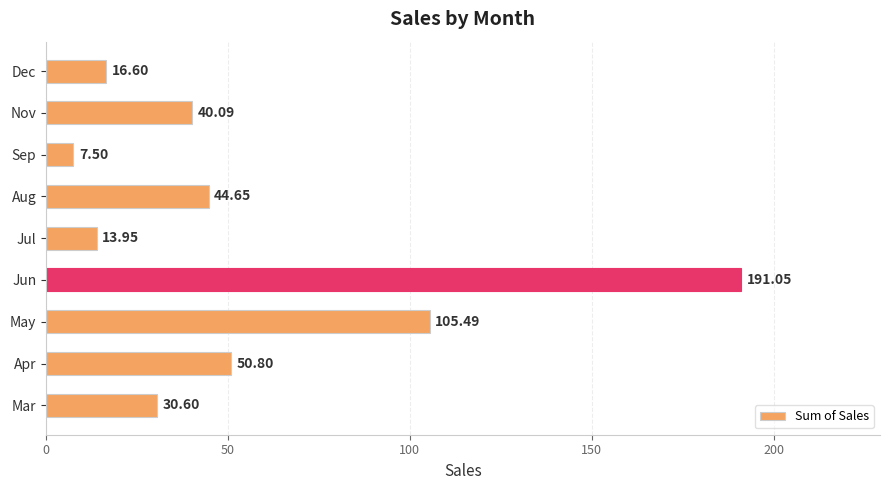

Rank the categories by value from lowest to highest.

Sep, Jul, Dec, Mar, Nov, Aug, Apr, May, Jun